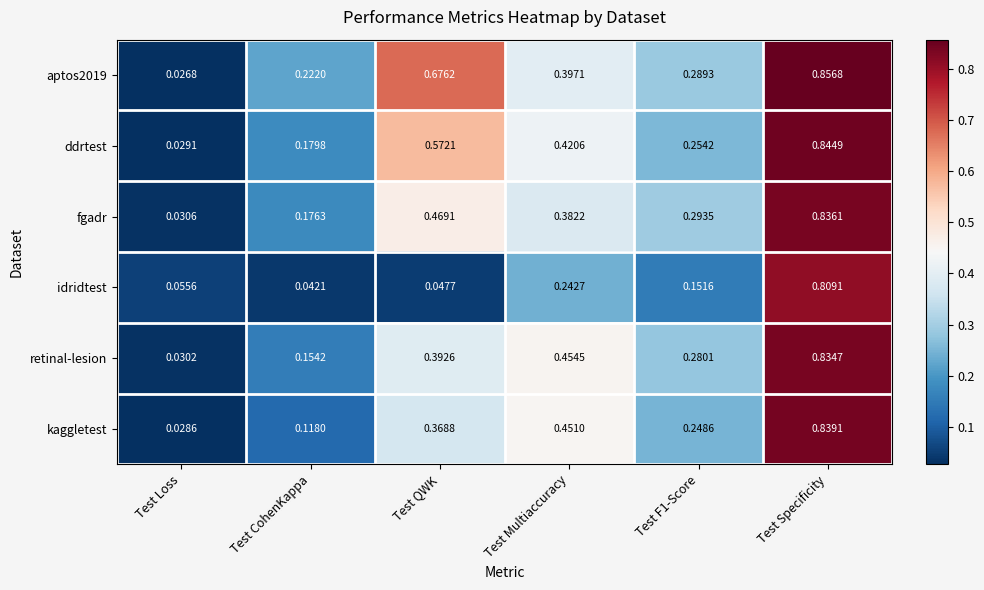

Between Test CohenKappa and Test Specificity, which series saw the biggest shift?

idridtest